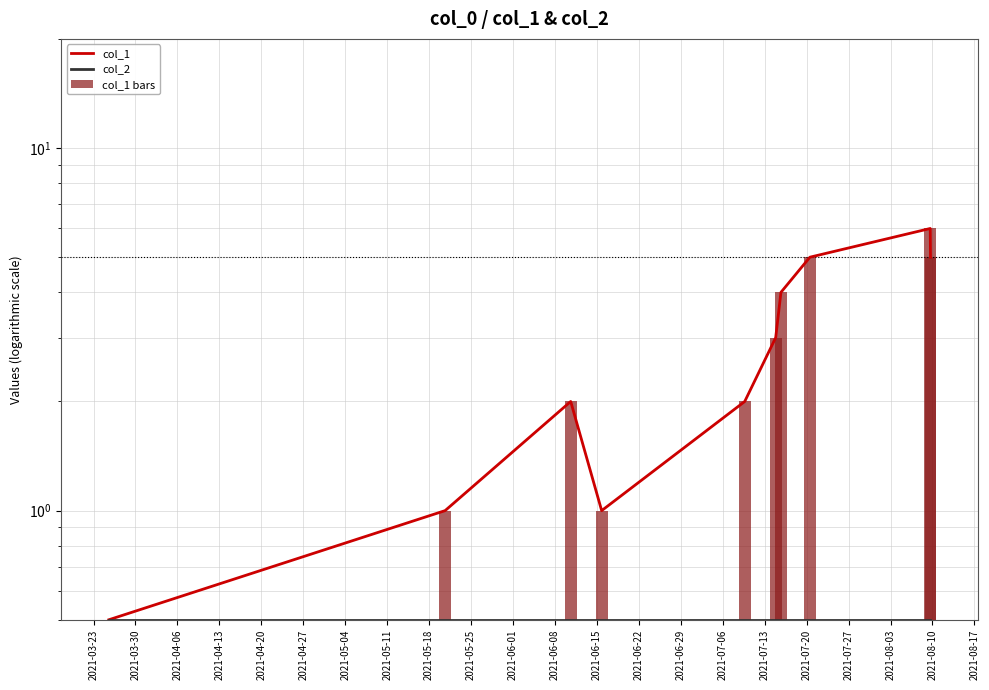

The col_2 series shows 0.2 at 2021-05-18. True or false?

False